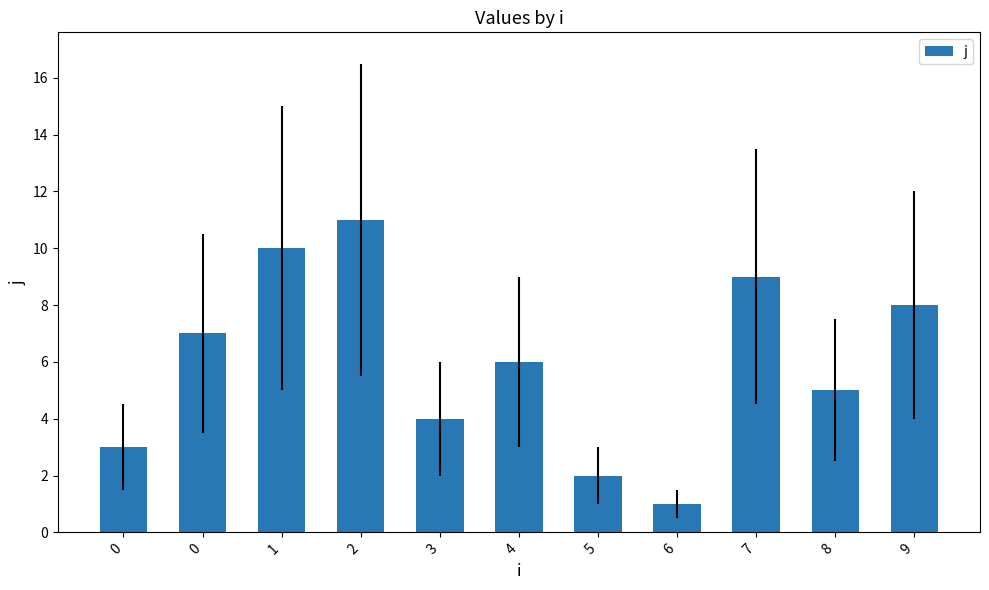

Reading left to right, list all the values displayed in this chart.

3	7	10	11	4	6	2	1	9	5	8